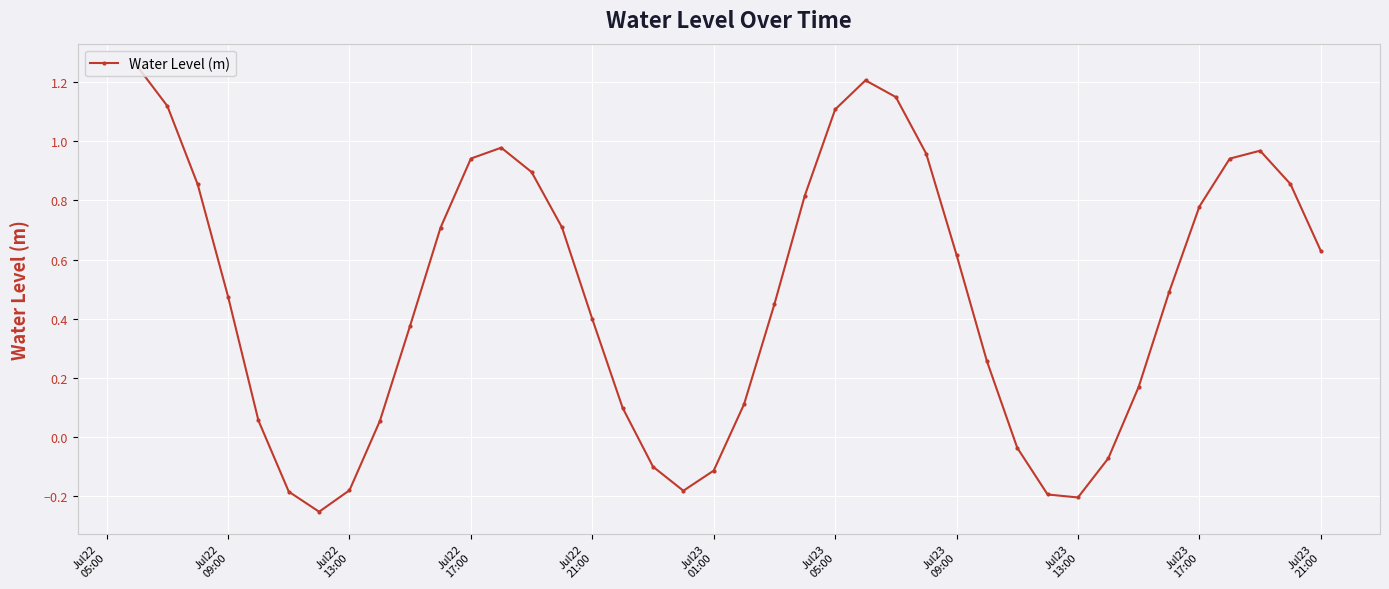

How many interior local peaks (higher than both neighbors) does the data have?

3